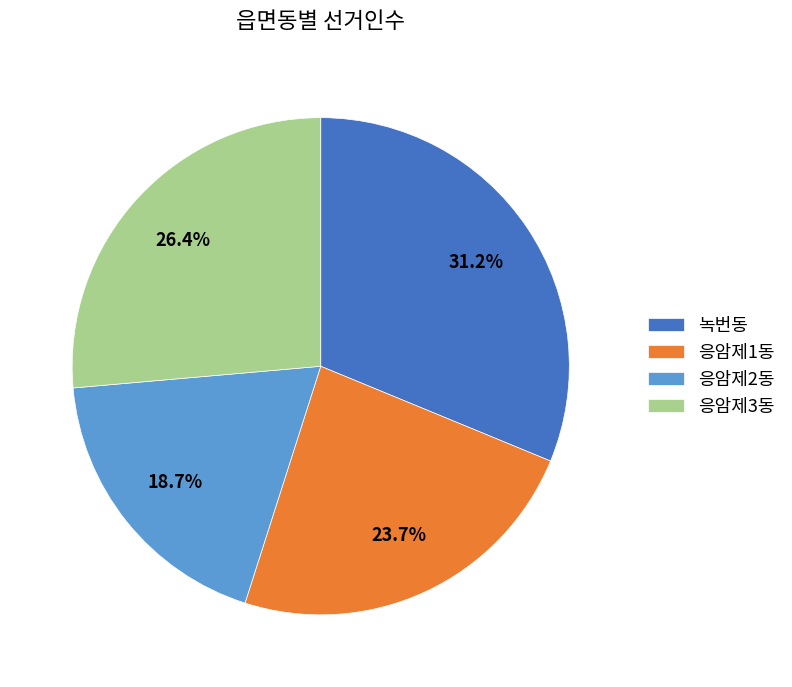

What is the smallest slice in the pie chart?

응암제2동